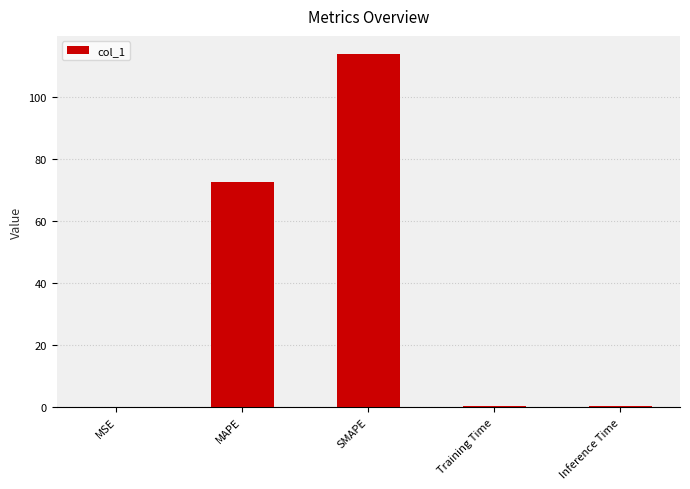

Between Inference Time and MAPE, which is larger?

MAPE